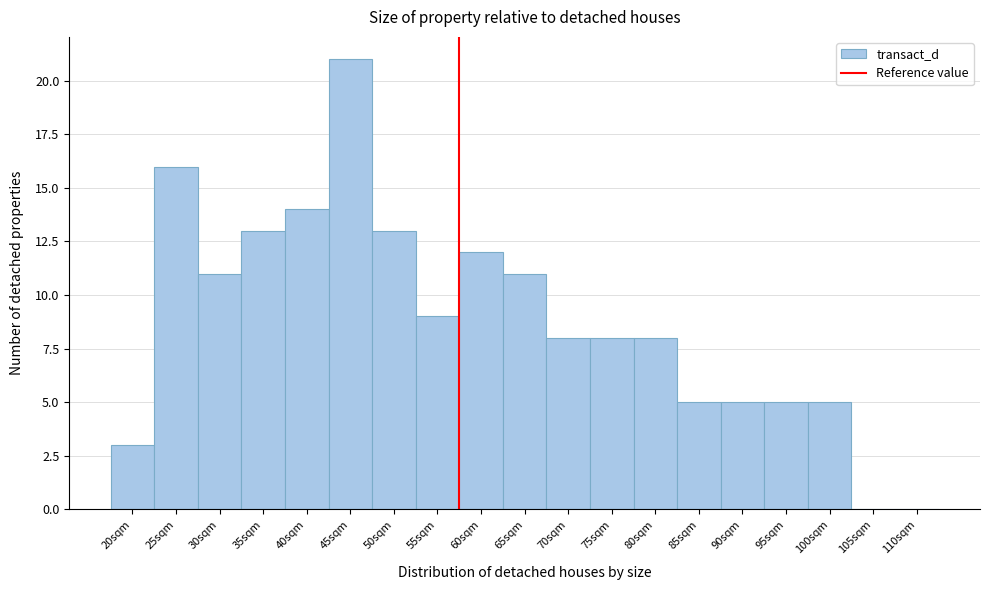

Reading left to right, list all the values displayed in this chart.

20sqm=3	25sqm=16	30sqm=11	35sqm=13	40sqm=14	45sqm=21	50sqm=13	55sqm=9	60sqm=12	65sqm=11	70sqm=8	75sqm=8	80sqm=8	85sqm=5	90sqm=5	95sqm=5	100sqm=5	105sqm=0	110sqm=0